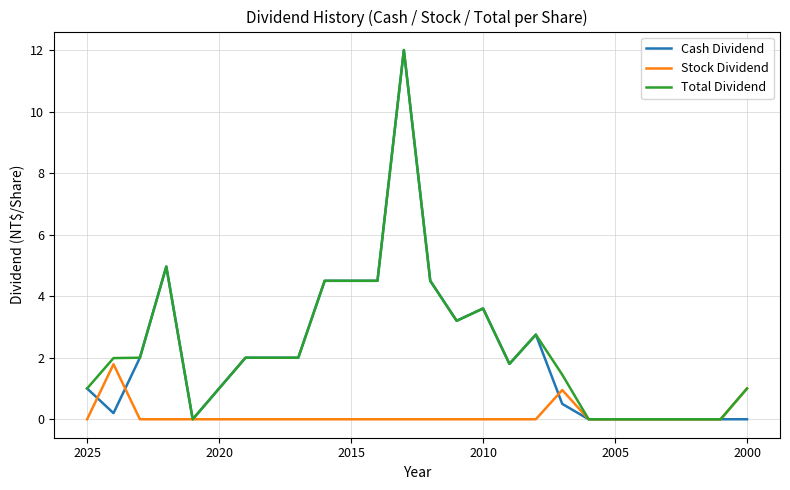

What is the average value of the Total Dividend series?

2.3